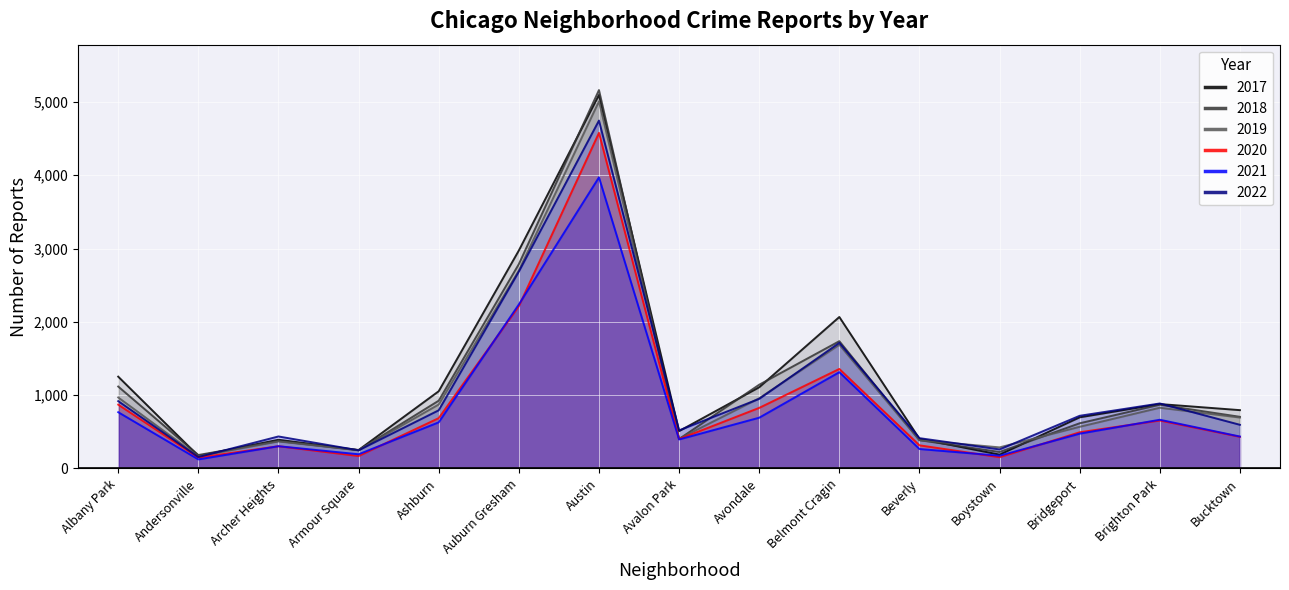

True or false: 2017 has a value of 652 at Beverly.

False